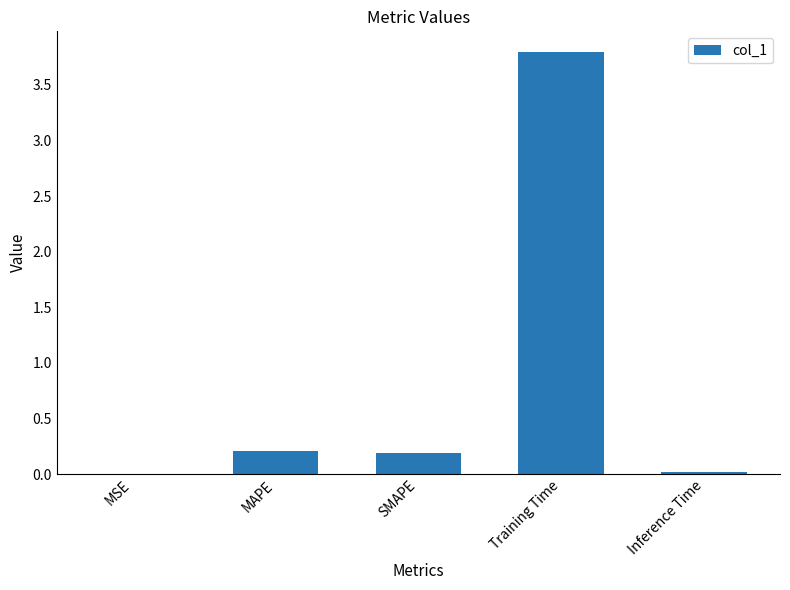

What is the sum of the values at SMAPE and Training Time?

4.0